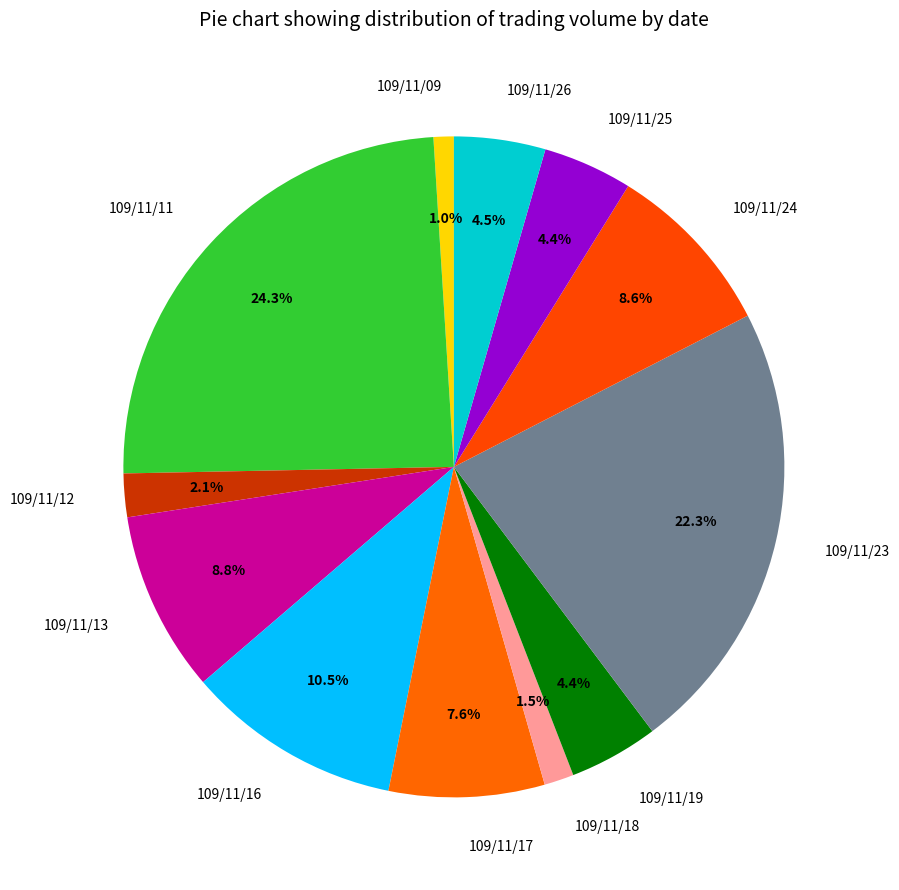

Is there a majority slice in this chart?

No